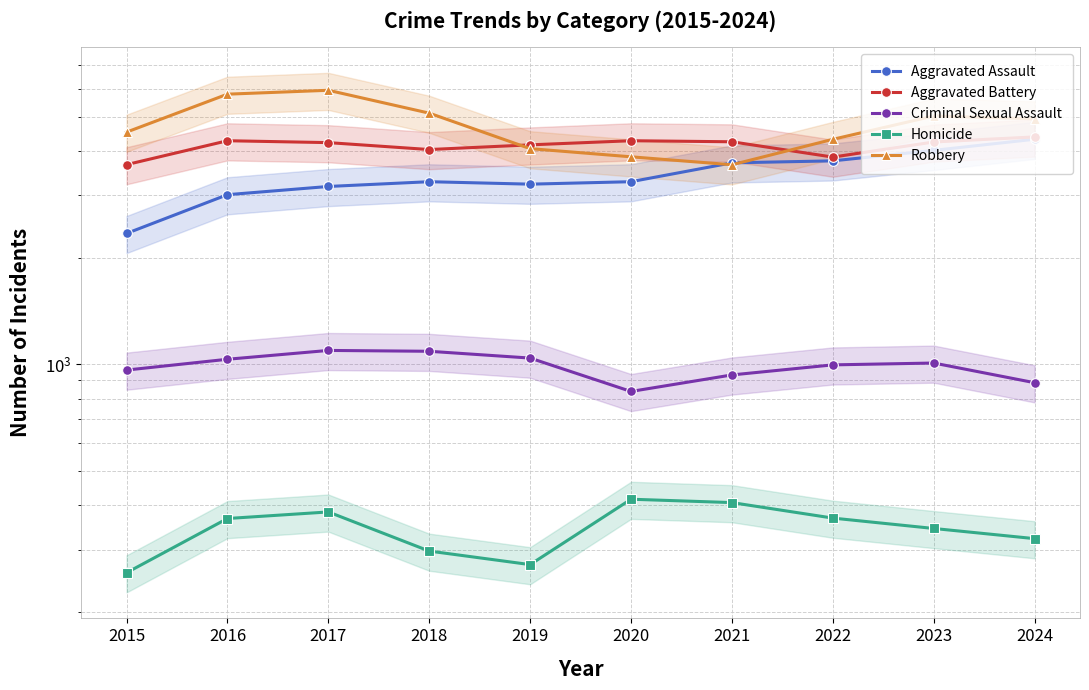

What is the value of the Homicide point at the 7th from the left?

407